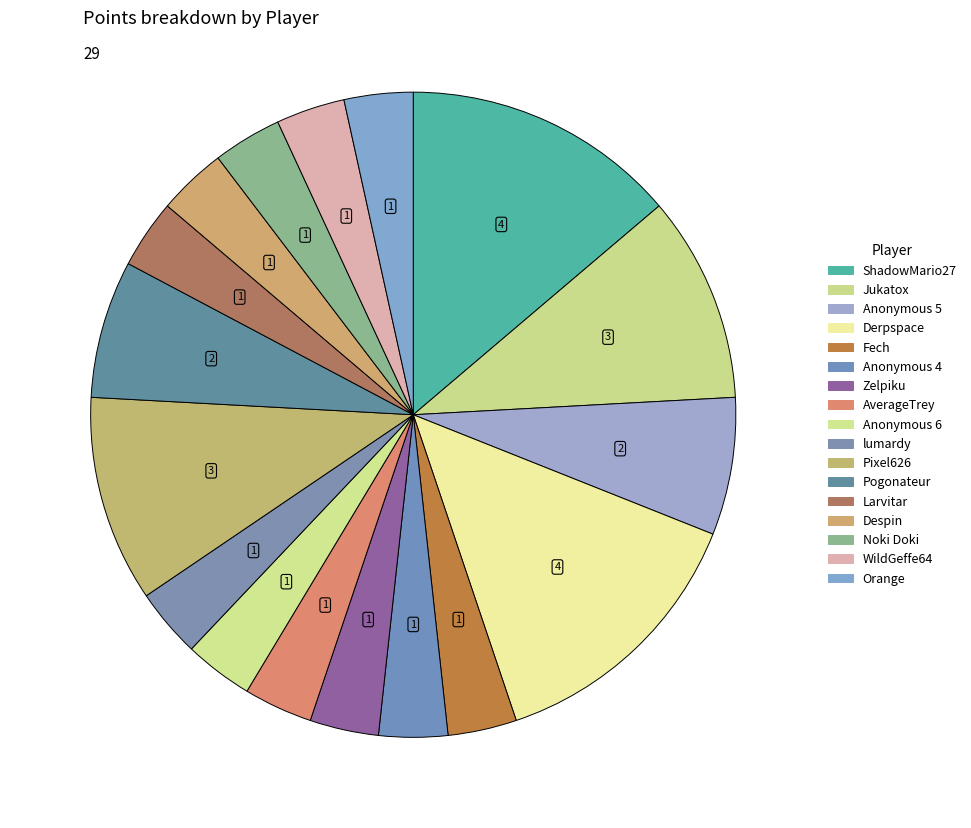

Which slice is the largest?

ShadowMario27